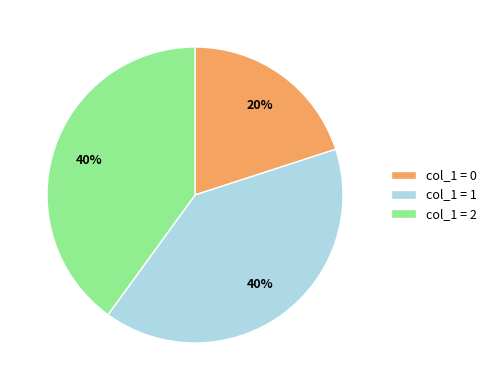

Is col_1 = 1 the majority of the pie?

No